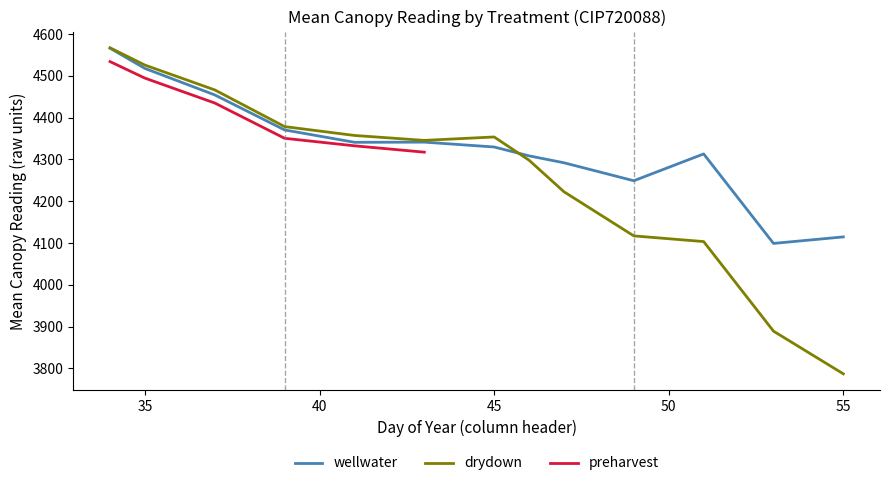

What is the smallest value displayed?

3786.8